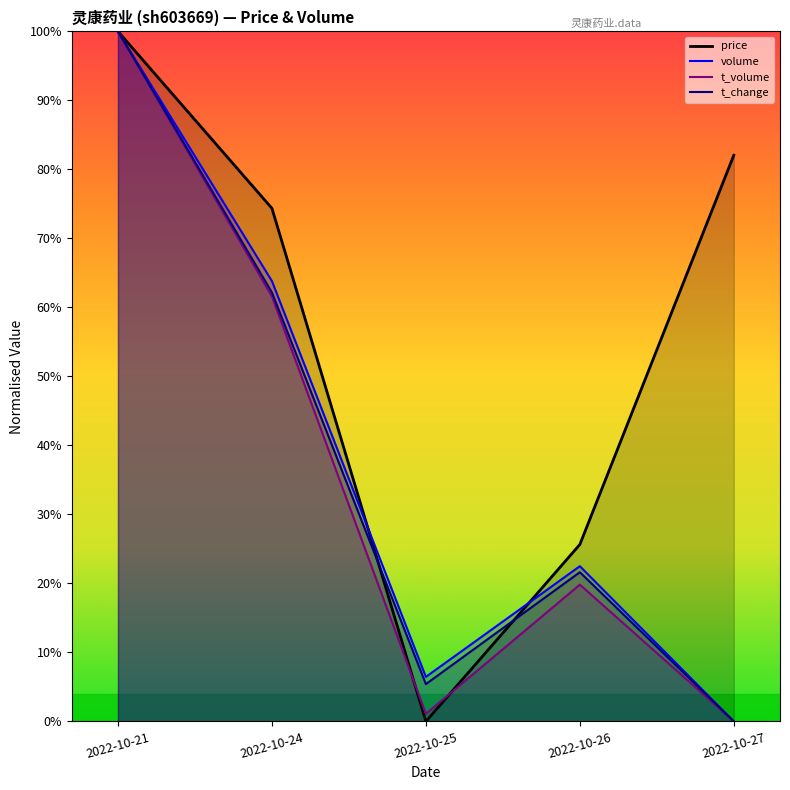

Is the value of t_volume at 2022-10-24 greater than the value of volume at 2022-10-27?

Yes